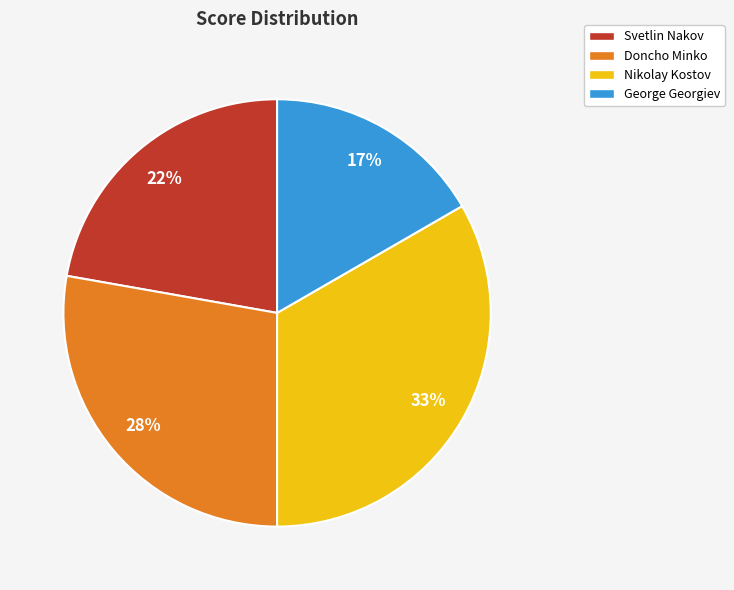

Does George Georgiev represent more than half of the total?

No